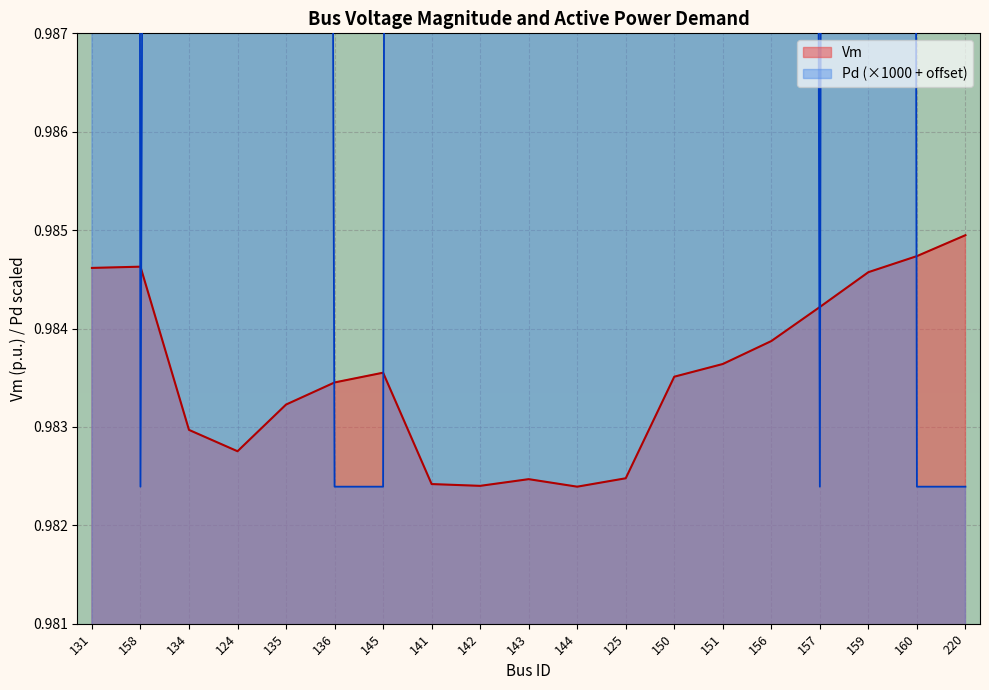

Reading left to right, extract all data points from this chart.

Vm: 1.0	1.0	1.0	1.0	1.0	1.0	1.0	1.0	1.0	1.0	1.0	1.0	1.0	1.0	1.0	1.0	1.0	1.0	1.0
Pd: 1.4	1.0	1.1	1.2	1.1	1.0	1.0	1.2	1.1	1.2	1.2	1.3	1.1	1.2	1.2	1.0	1.3	1.0	1.0